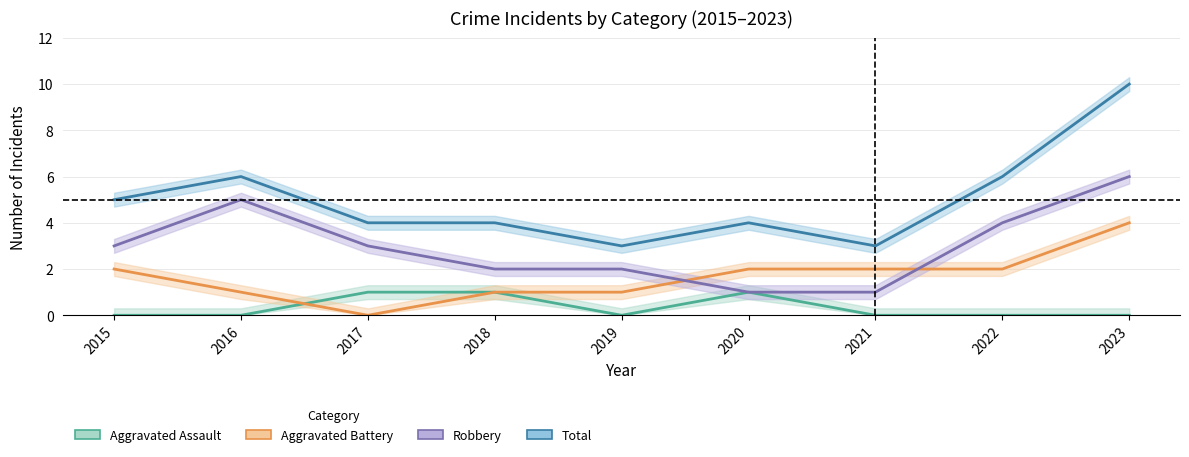

What is the average value of the Aggravated Battery series?

2